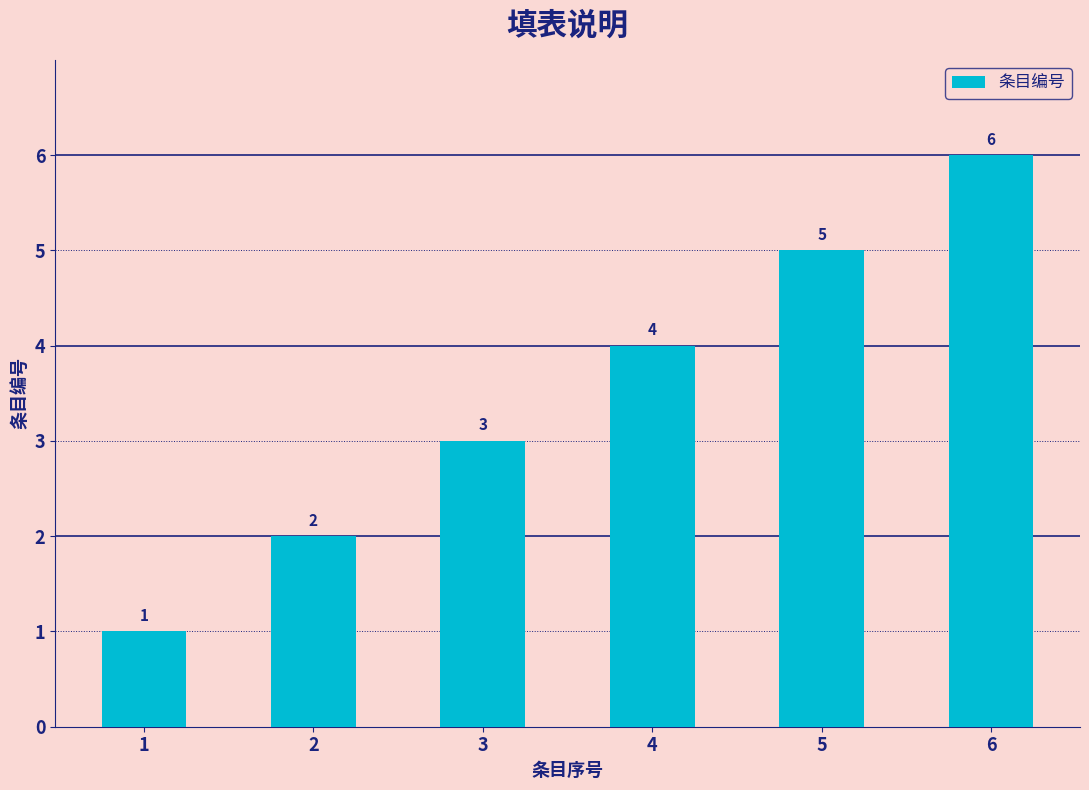

What is the ratio of the value at 1 to the value at 2?

0.5